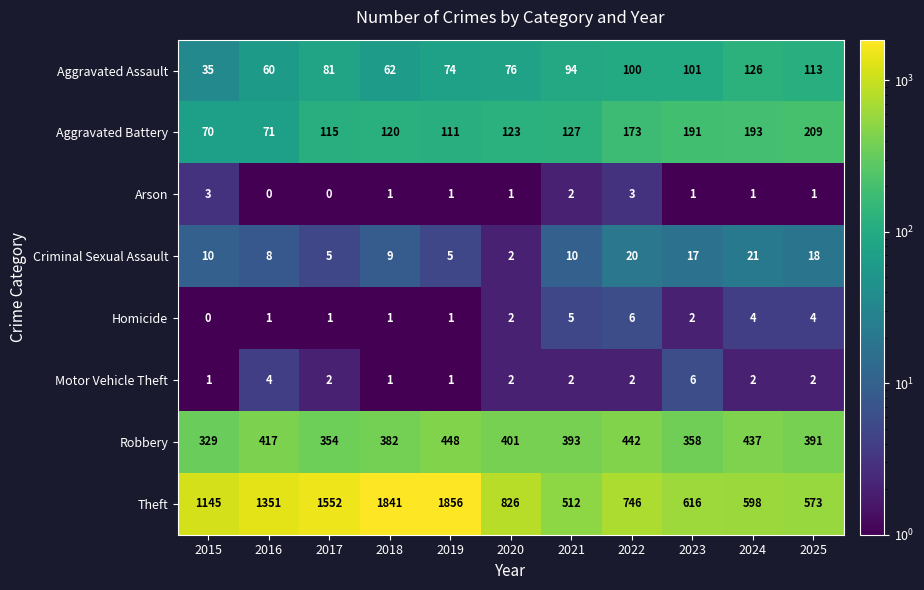

What is the total value across all series at 2025?

1311